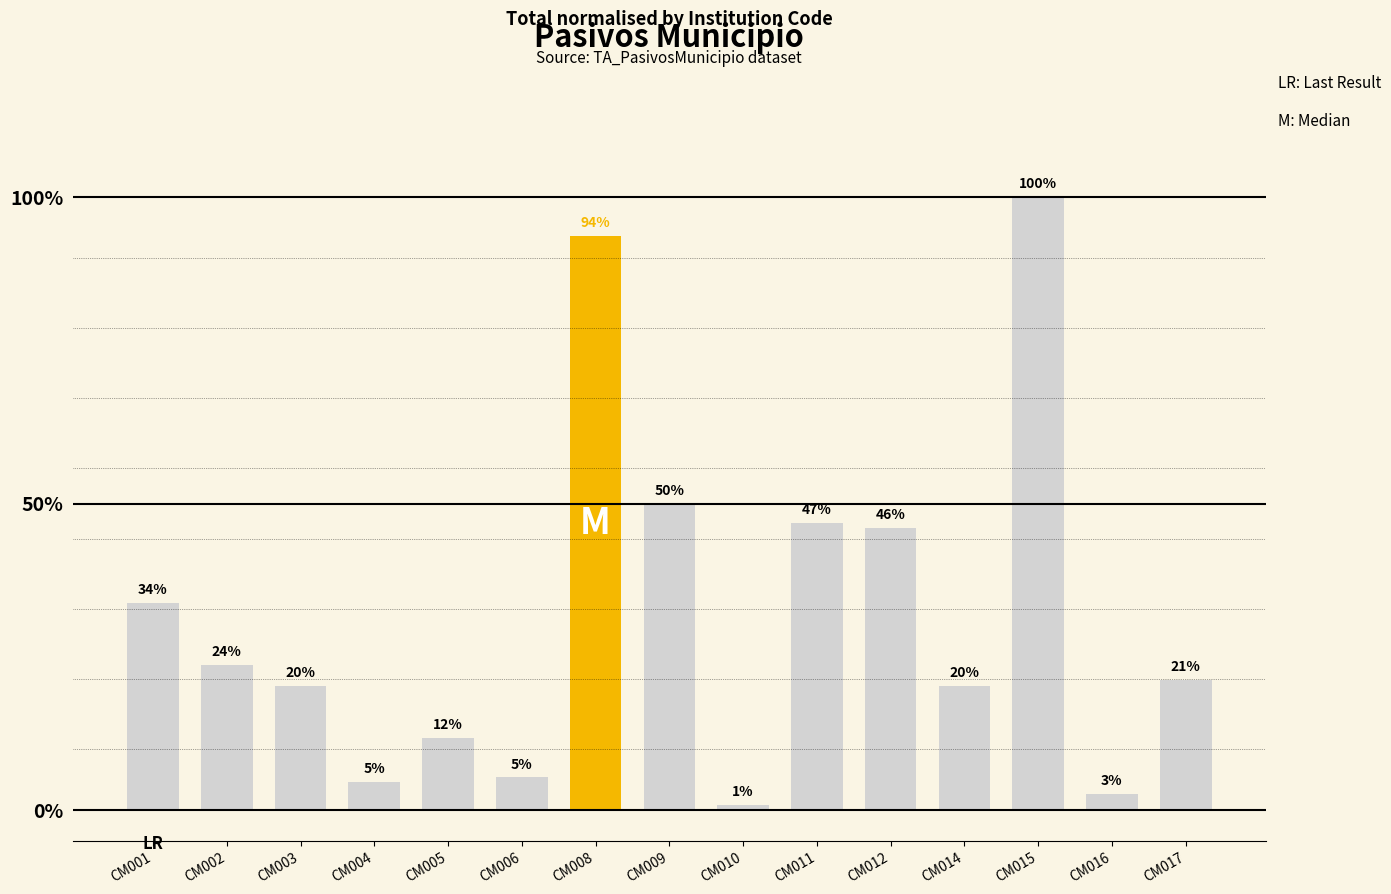

Does the chart contain stacked bars?

No